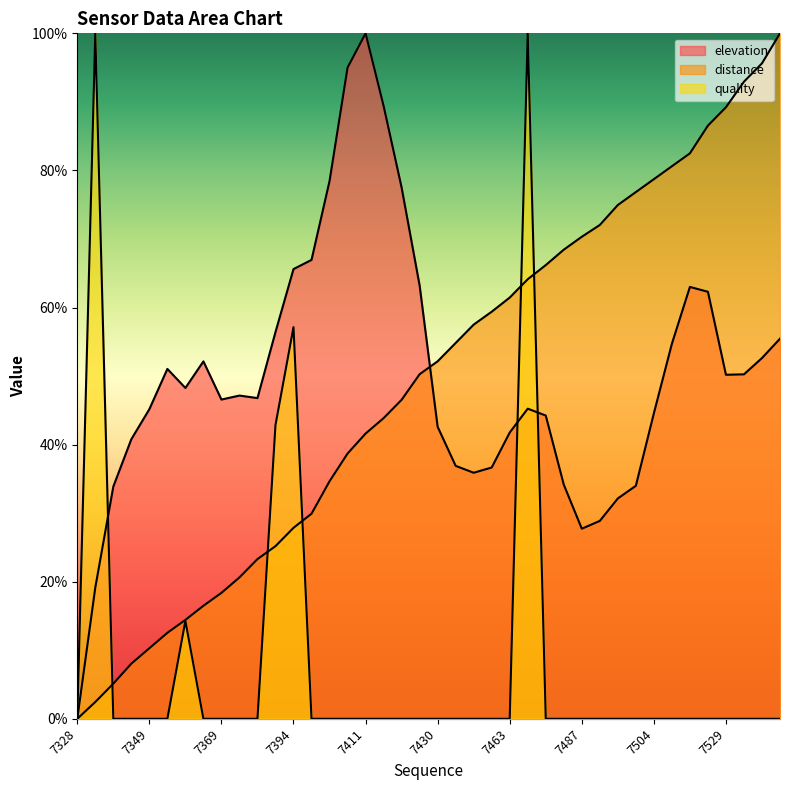

At which category does quality reach its first local peak?

7335